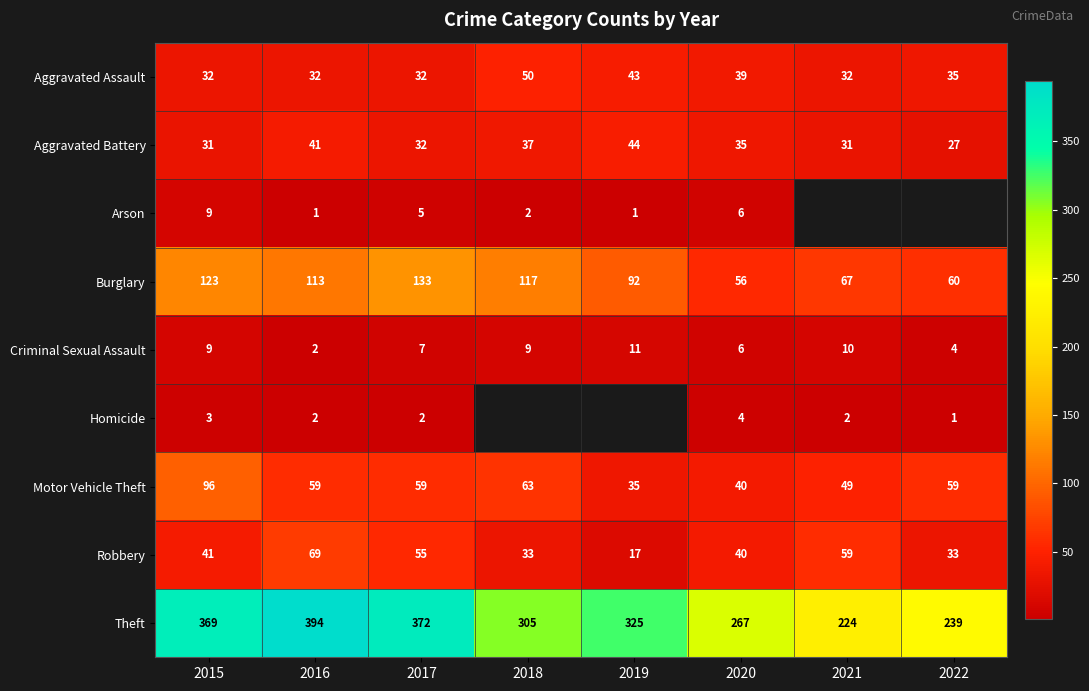

List the labels in order of Theft value, smallest first.

2021, 2022, 2020, 2018, 2019, 2015, 2017, 2016